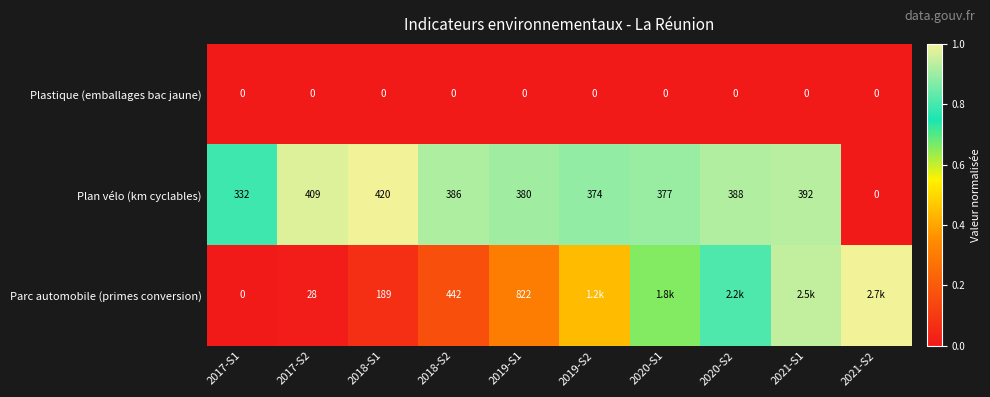

Between 2018-S1 and 2018-S2, which series saw the biggest shift?

Parc automobile (primes conversion)